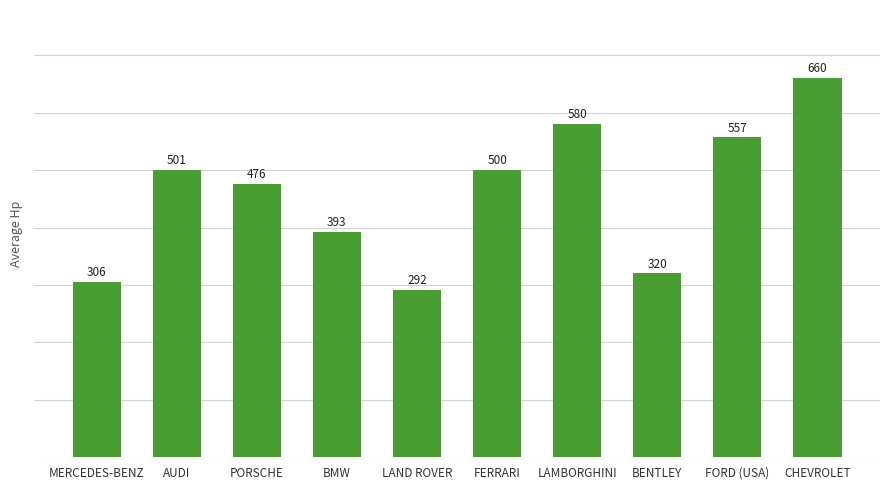

How many values are below 500?

5